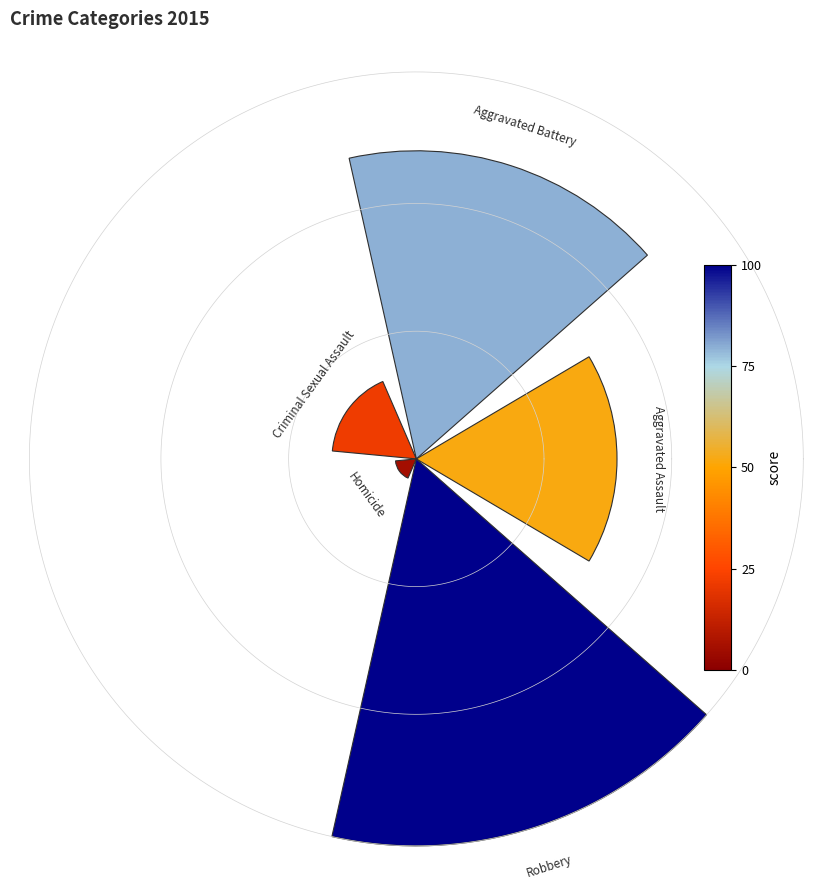

Do 2 and 3 together represent more than half of the pie?

No